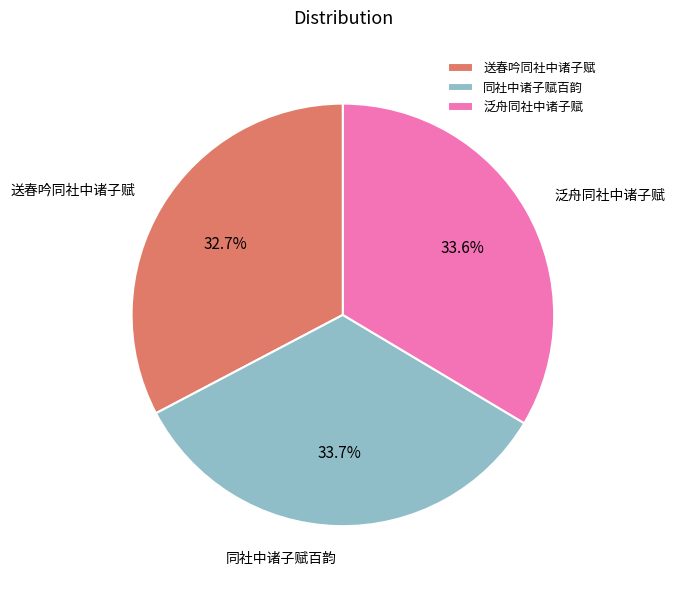

What is the smallest slice in the pie chart?

送春吟同社中诸子赋